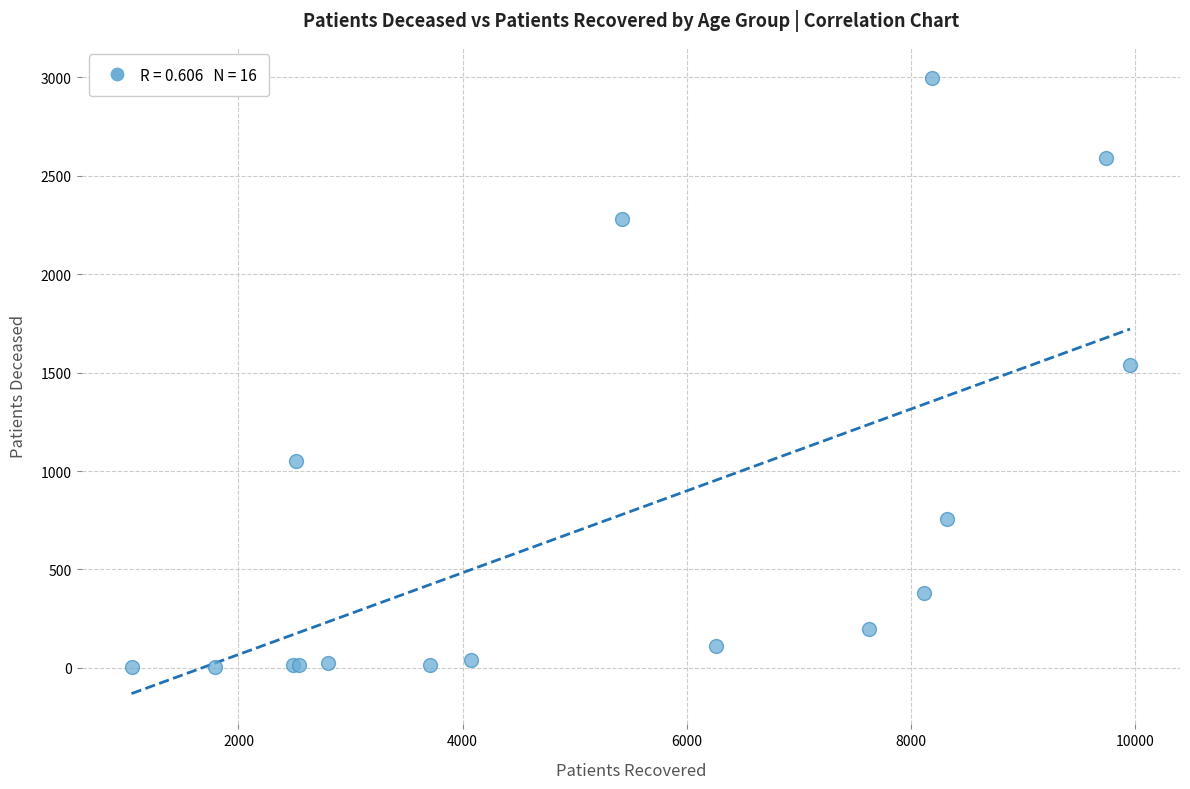

What Y value in the scatter plot is closest to 1501?

1539